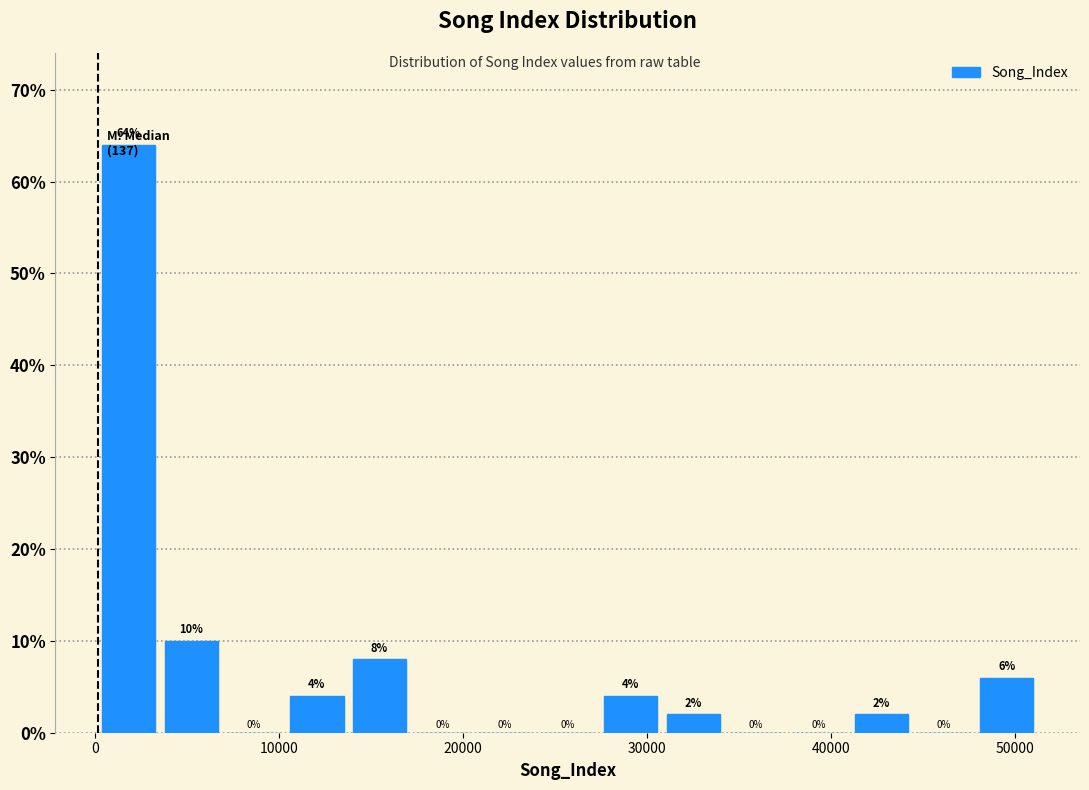

Read against the x-axis, roughly where is the centre of the tallest bar?

2000